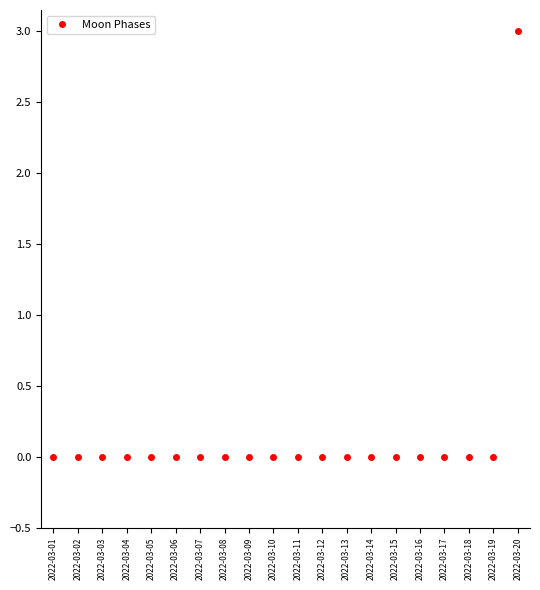

What is the greatest value displayed?

3